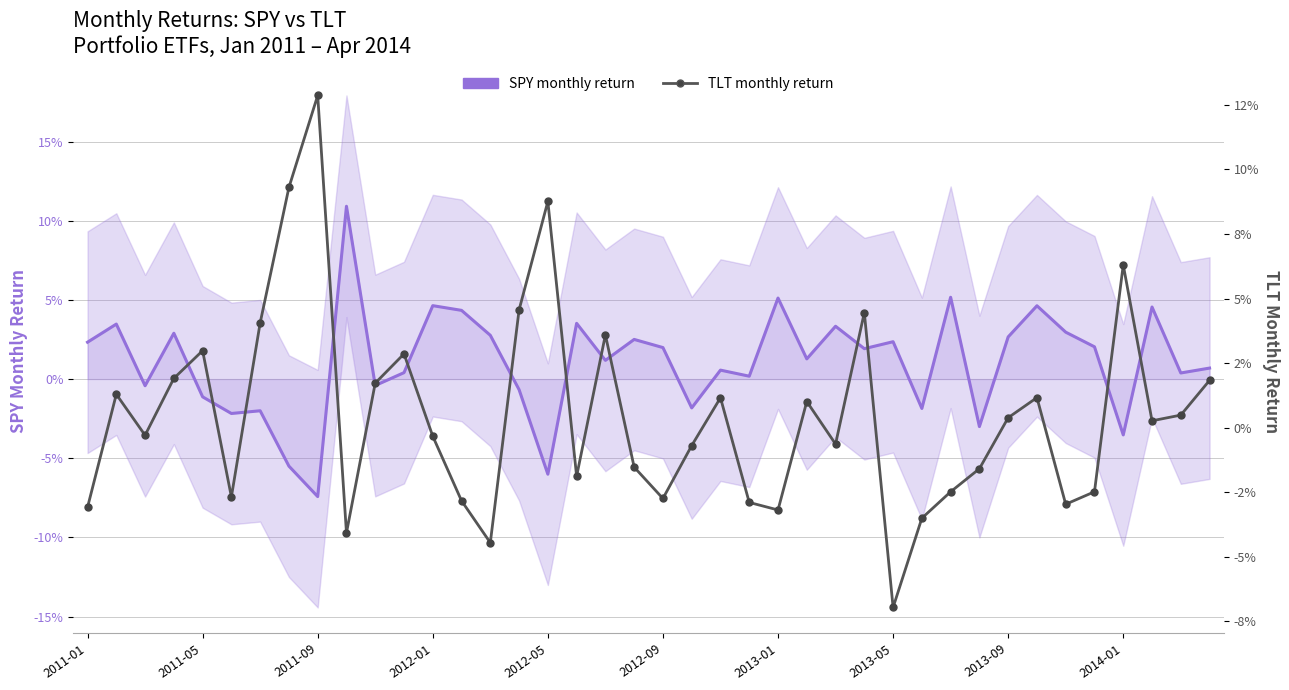

What is the highest value of the TLT monthly return series?

0.1